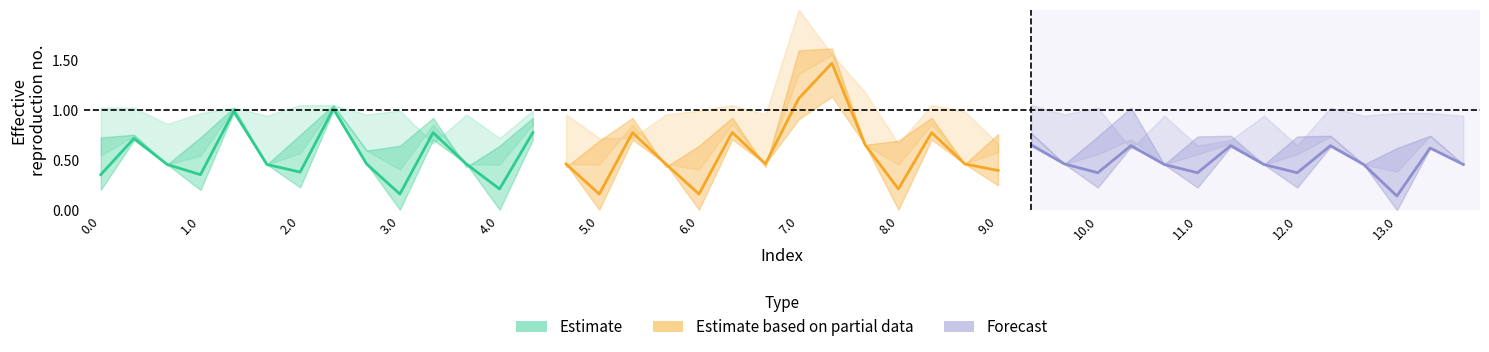

How many lines are shown in the chart?

3